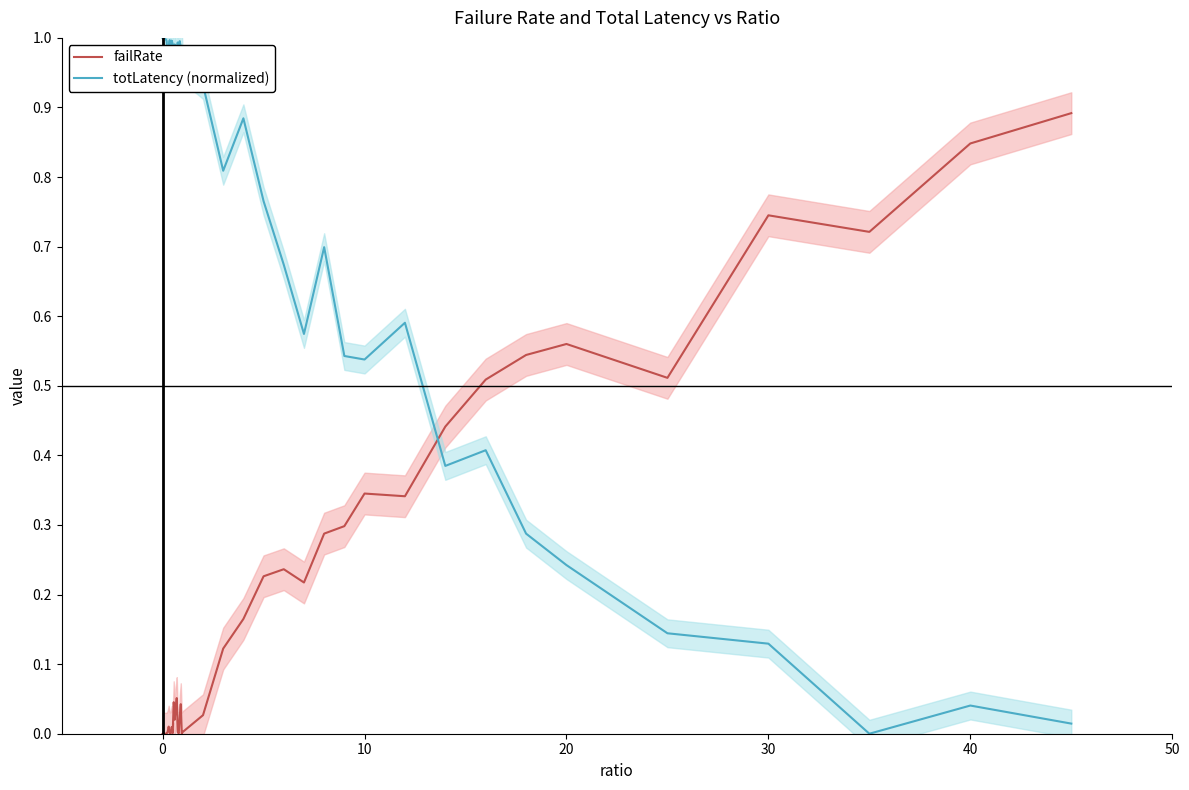

Reading left to right, extract all data points from this chart.

failRate: 0.0	0.0	0.0	0.0	0.0	0.0	0.0	0.0	0.0	0.0	0.0	0.0	0.0	0.0	0.1	0.0	0.0	0.0	0.0	0.0	0.0	0.0	0.1	0.2	0.2	0.2	0.2	0.3	0.3	0.3	0.3	0.4	0.5	0.5	0.6	0.5	0.7	0.7	0.8	0.9
totLatency (normalized): 1.0	1.0	1.0	1.0	1.0	1.0	1.0	1.0	1.0	1.0	1.0	1.0	1.0	1.0	1.0	1.0	1.0	1.0	1.0	1.0	1.0	0.9	0.8	0.9	0.8	0.7	0.6	0.7	0.5	0.5	0.6	0.4	0.4	0.3	0.2	0.1	0.1	0.0	0.0	0.0